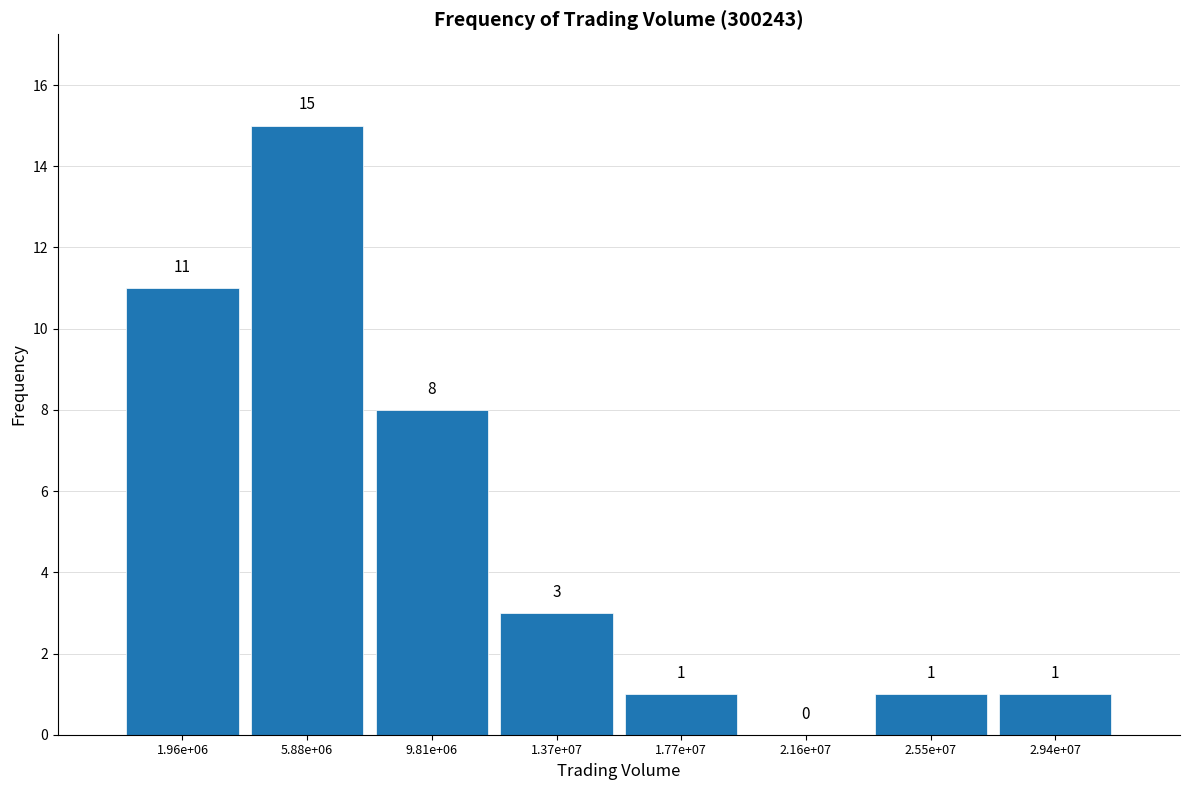

Reading right to left, extract all data points from this chart.

2.94e+07=1	2.55e+07=1	2.16e+07=0	1.77e+07=1	1.37e+07=3	9.81e+06=8	5.88e+06=15	1.96e+06=11